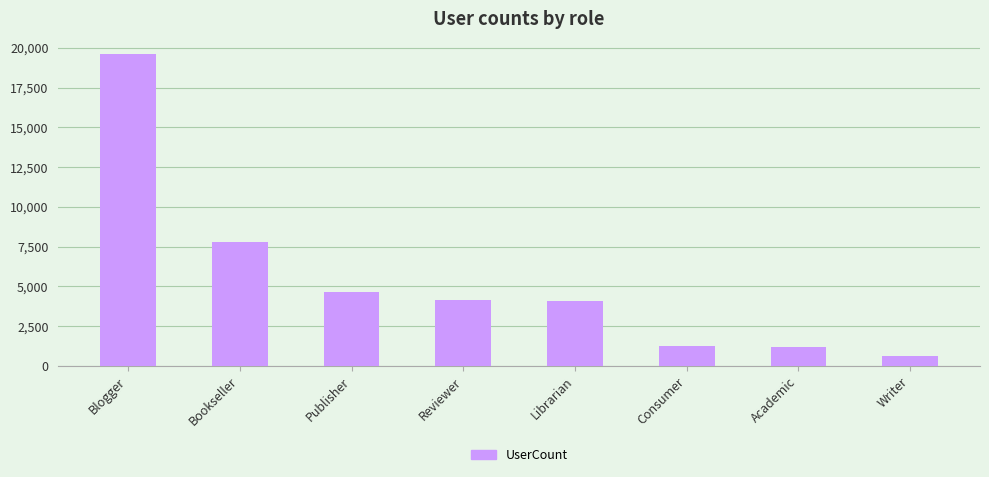

What is the difference between the maximum and minimum values?

19007